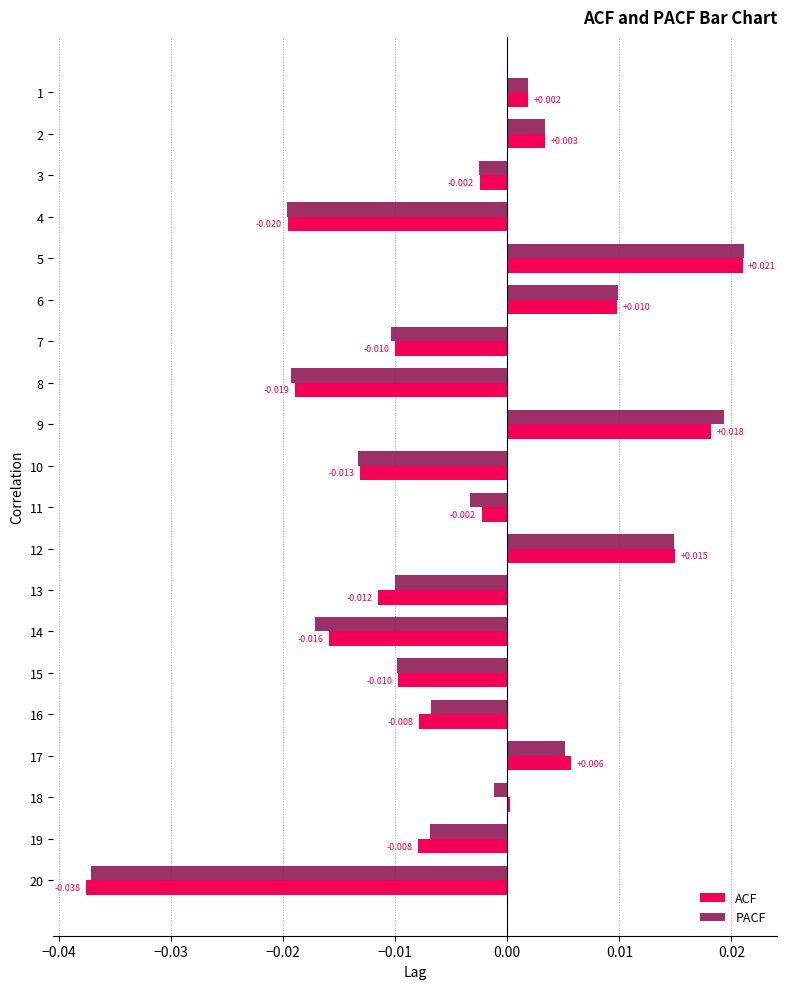

What is the sum of all PACF values?

-0.1